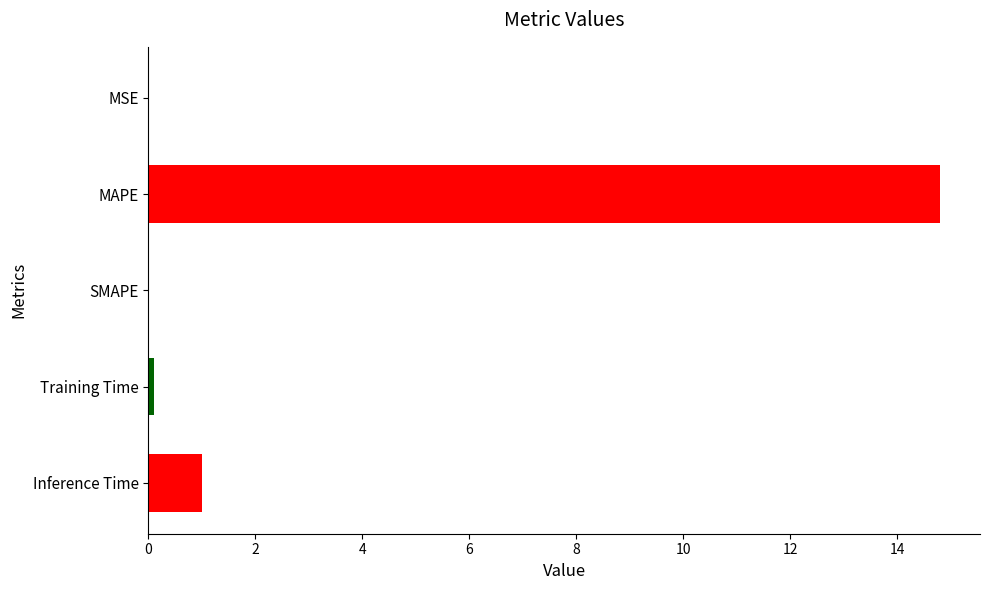

At which label is the value closest to 7?

Inference Time